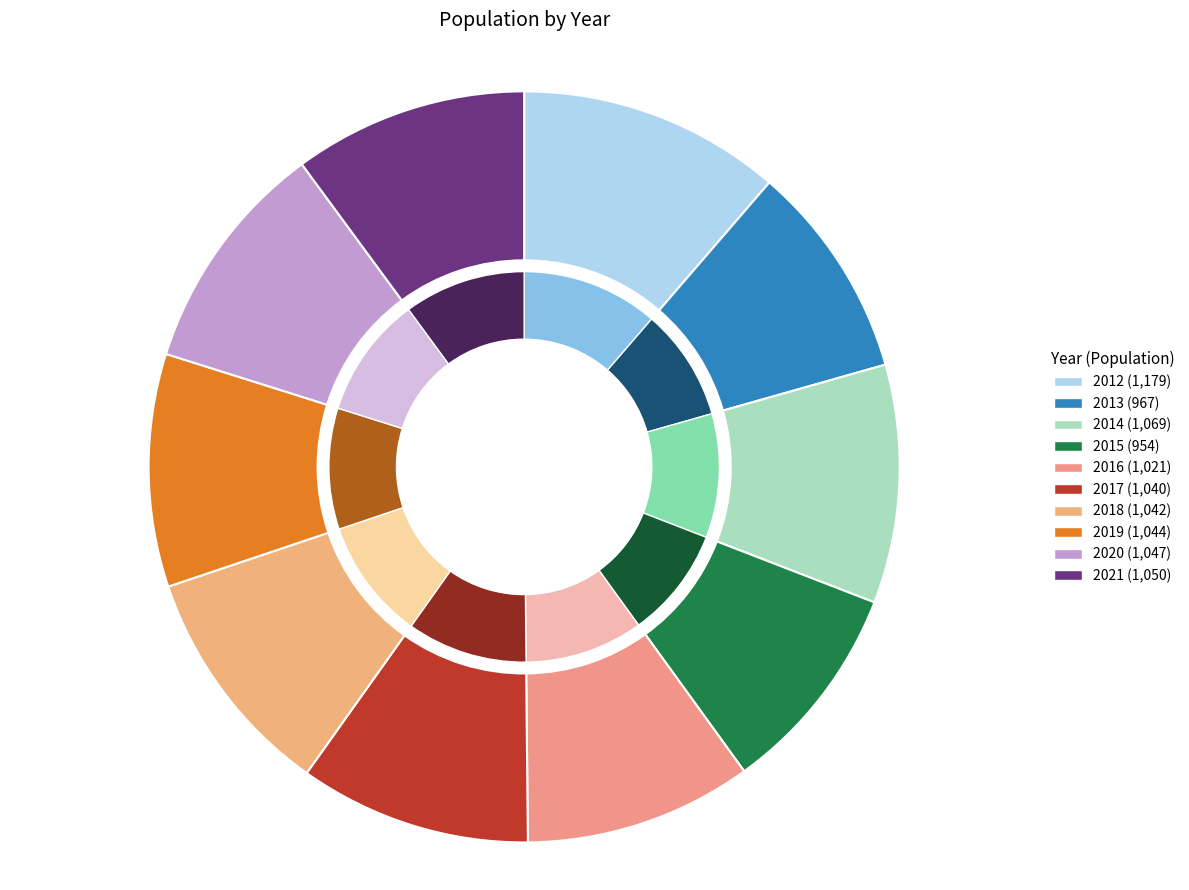

To the nearest percent, what percentage of the pie is 2016?

10%